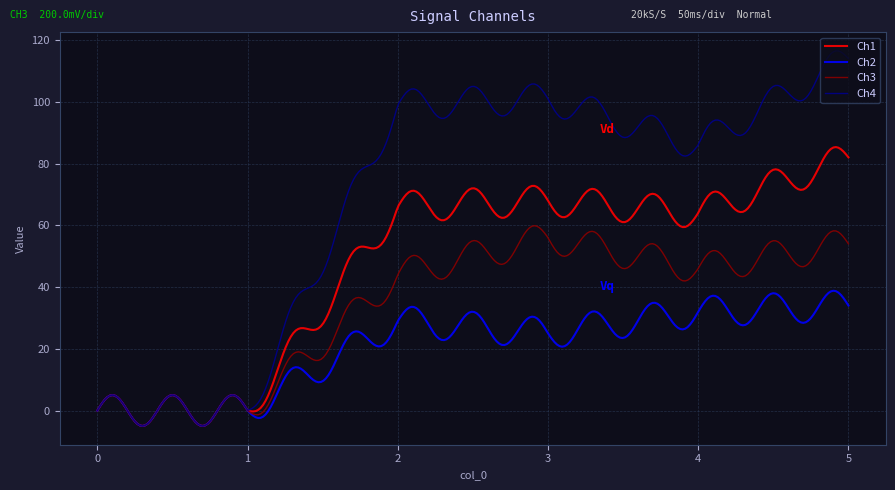

List the series in order of their overall mean, lowest first.

Ch2, Ch3, Ch1, Ch4